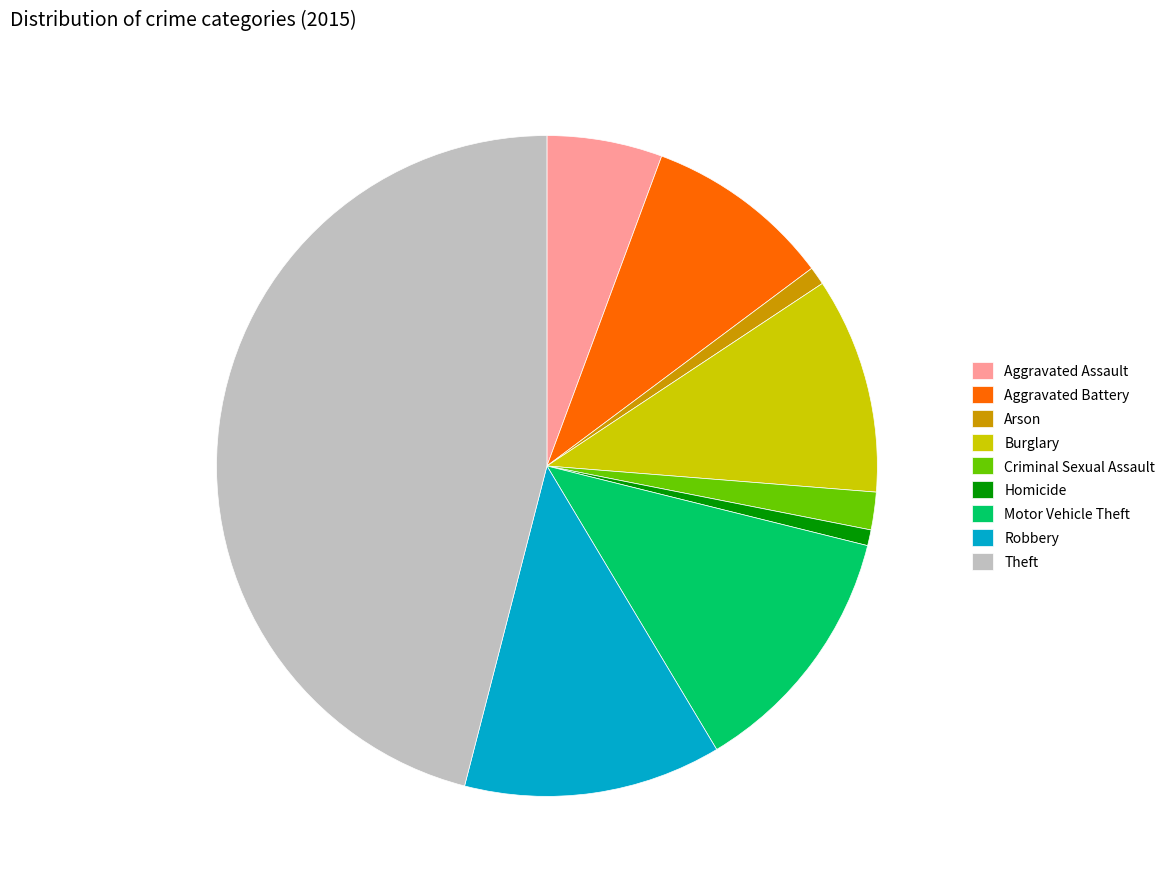

Is it true that Criminal Sexual Assault is 2% of the pie?

True